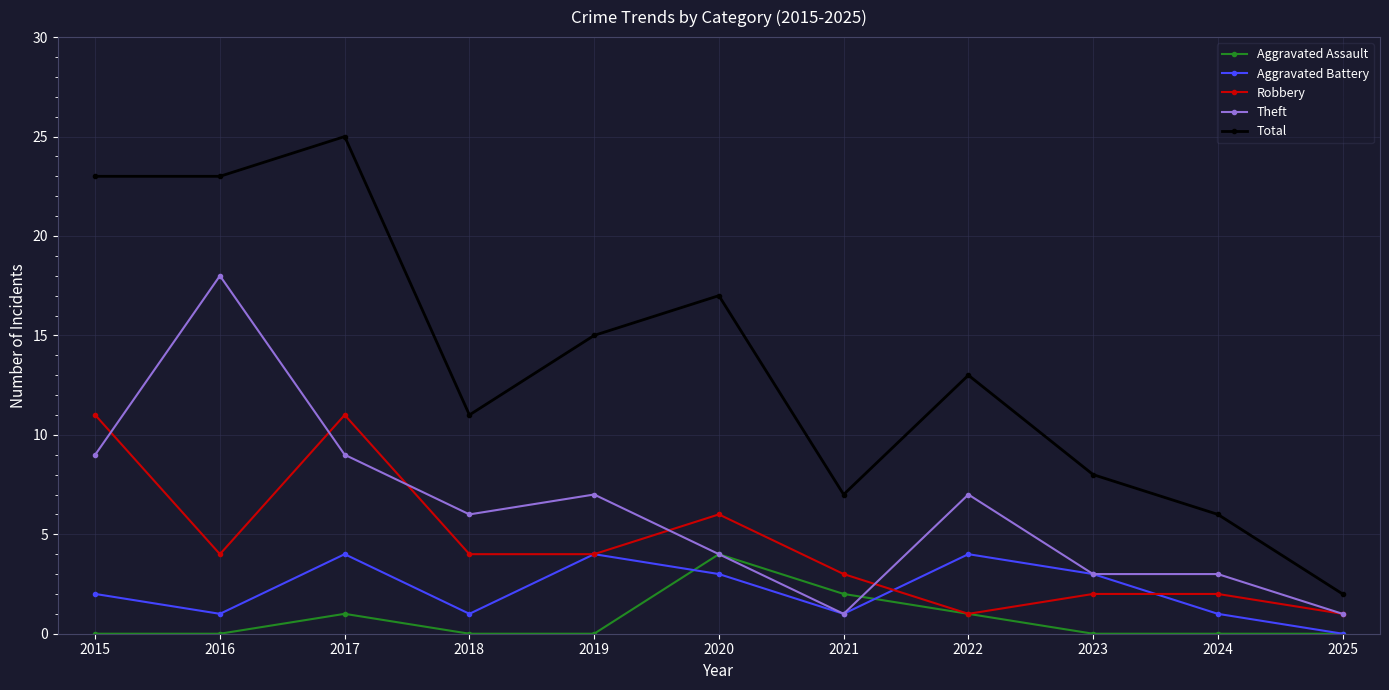

True or false: Theft and Total cross at least once.

False